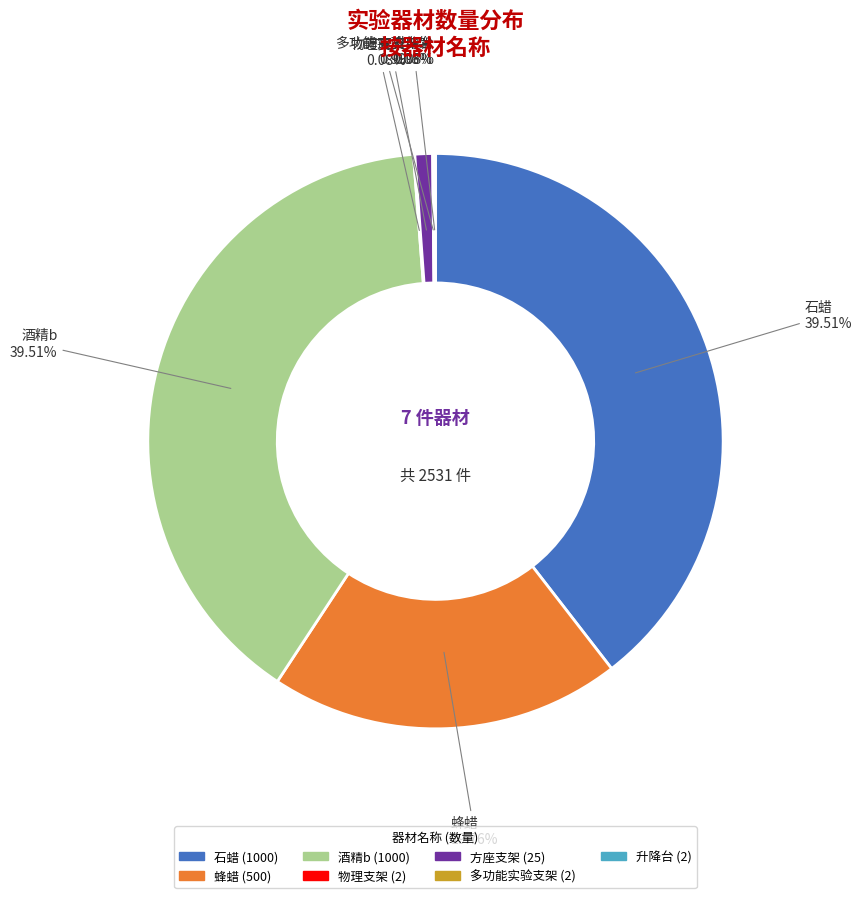

Approximately how many times larger is the value at 石蜡 compared to 方座支架?

40.0